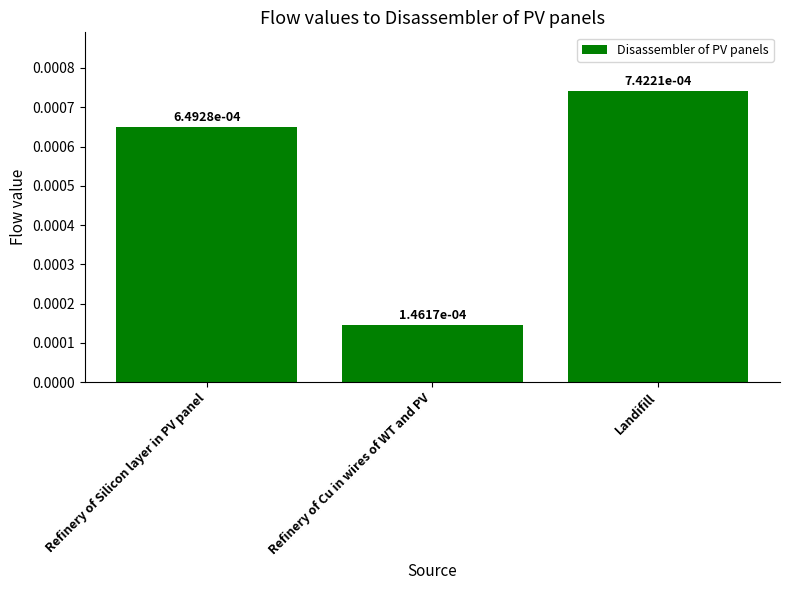

Which category has the lowest value across all series?

Refinery of Cu in wires of WT and PV